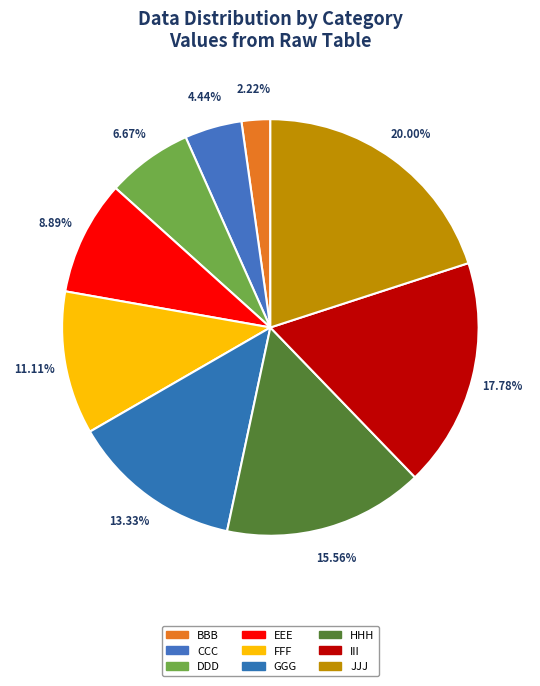

Which category has the biggest portion of the pie?

JJJ